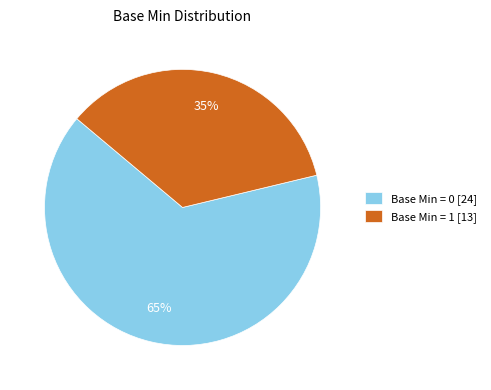

Does any single category account for the majority?

Yes